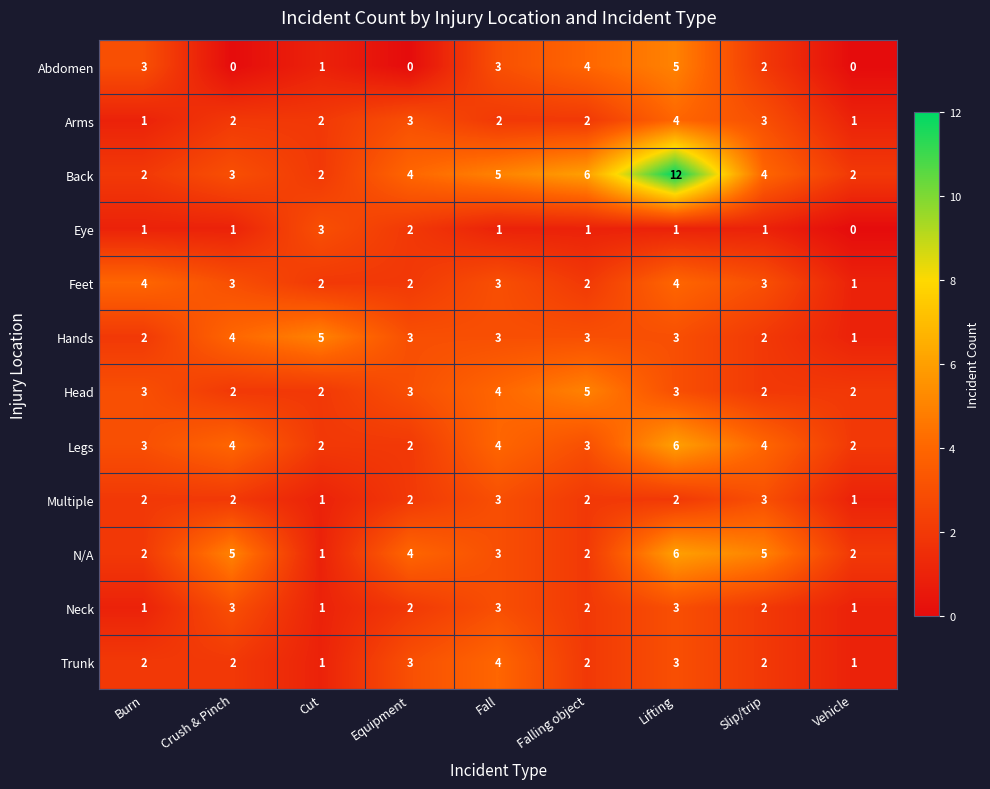

At which category is the sum across all series the highest?

Lifting